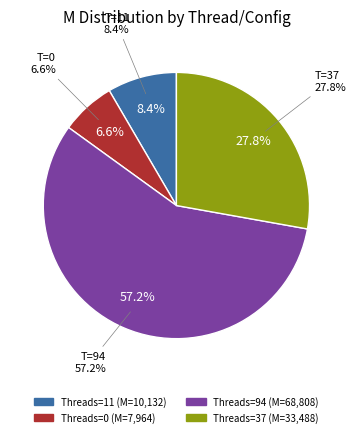

How many slices are in this pie chart?

4